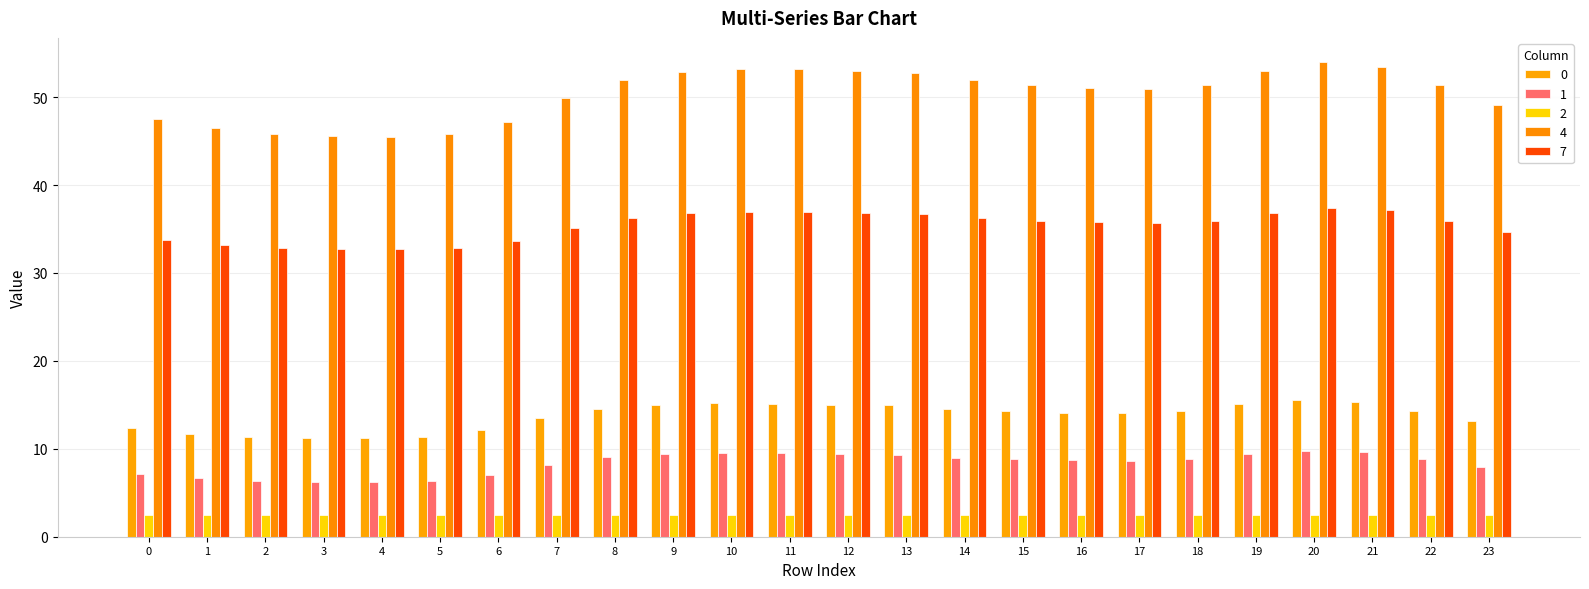

At how many categories does at least one series exceed 8?

24